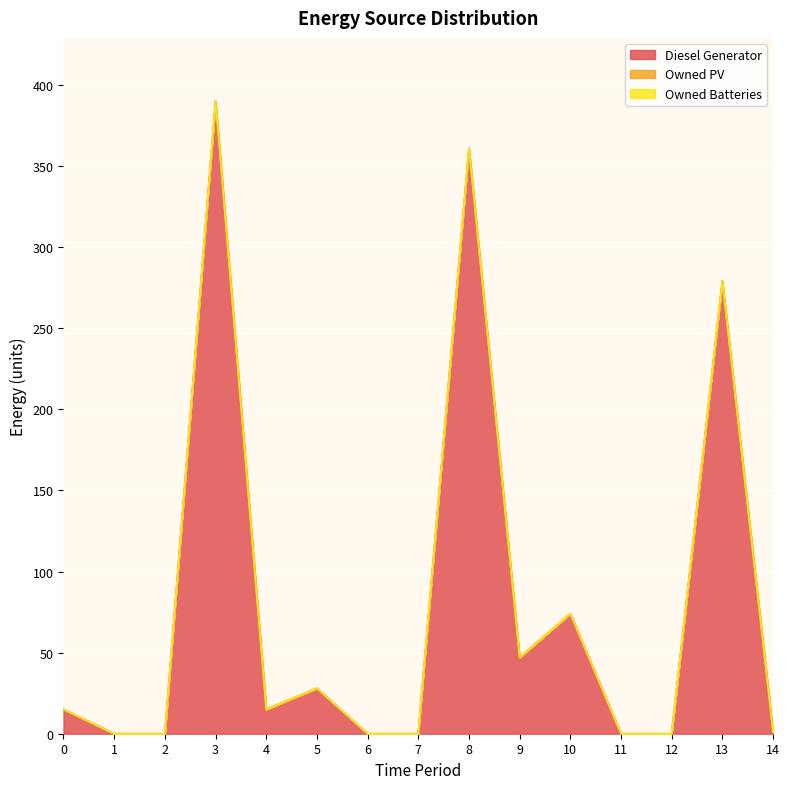

True or false: Diesel Generator has more than 0 points higher than both neighbors.

True